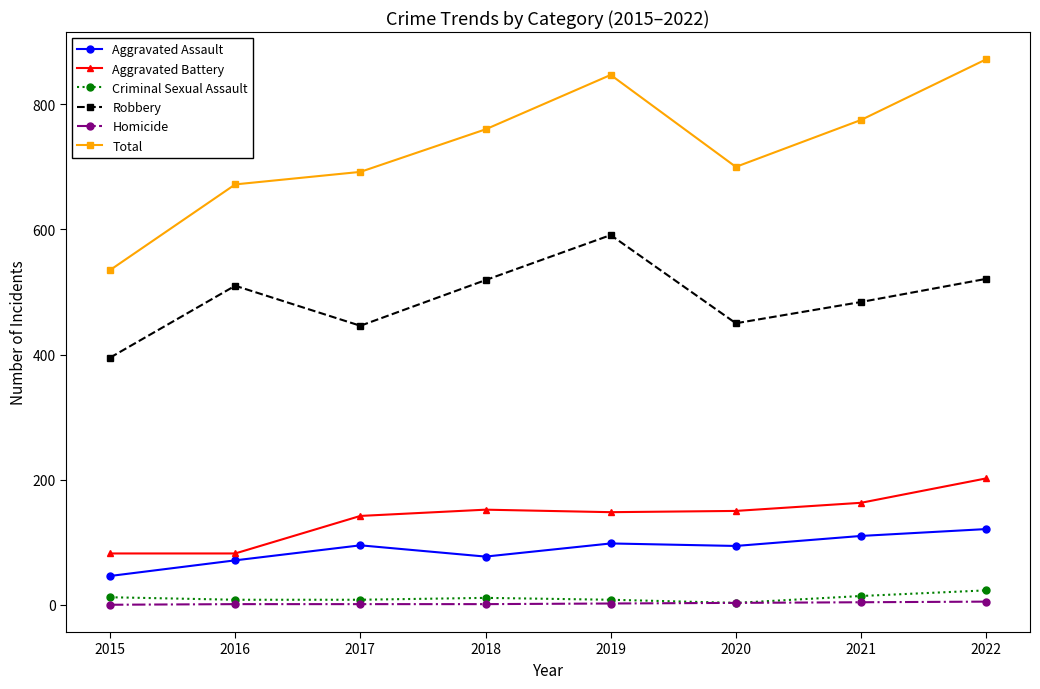

Does the chart have visible grid lines?

No